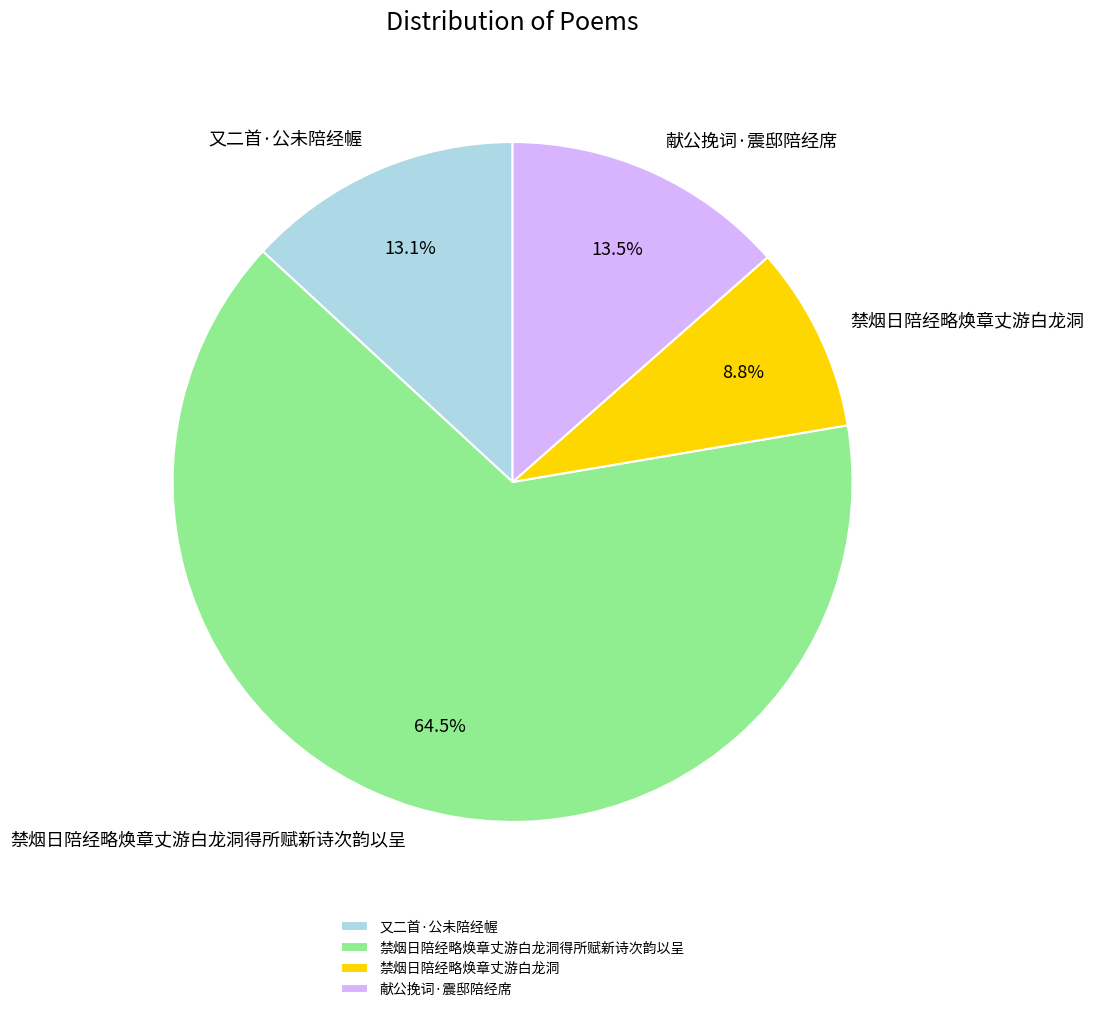

True or false: 献公挽词·震邸陪经席 accounts for 1% of the total.

False